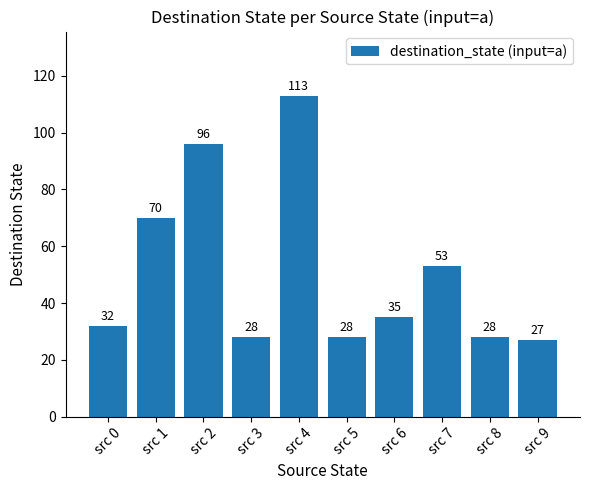

Where does the data first go above 35?

src 1